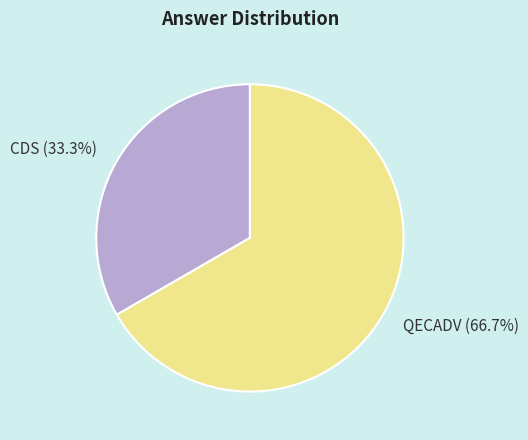

Which slice represents more than half of the pie?

QECADV